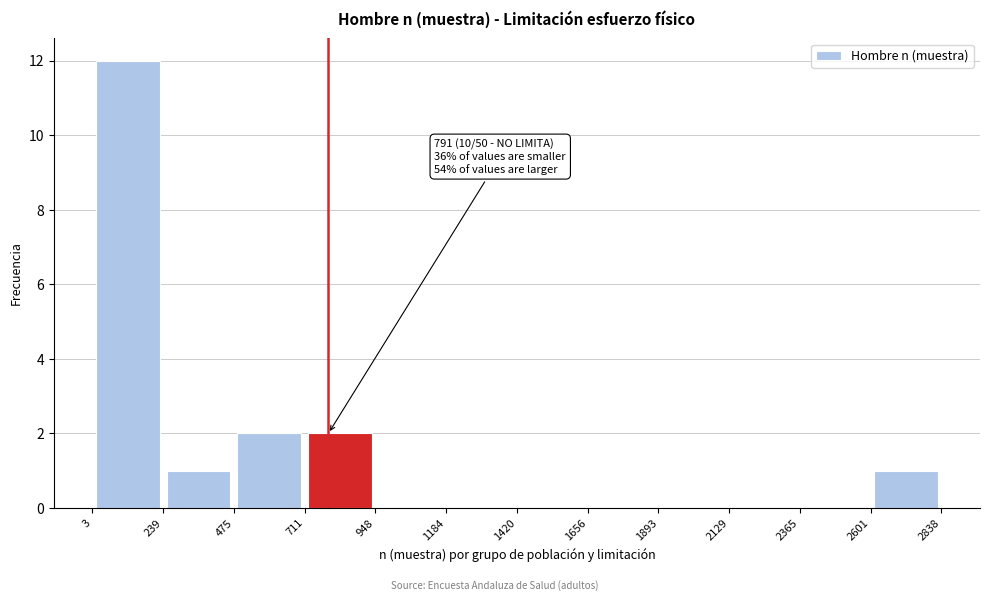

Over which range of the x-axis is the bar tallest?

3 to 239